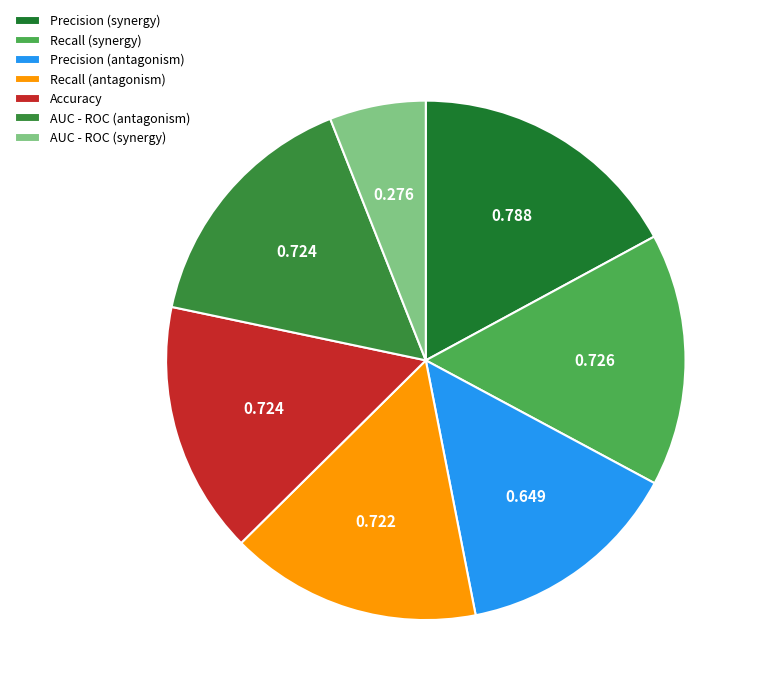

Which has a higher value, AUC - ROC (synergy) or Precision (antagonism)?

Precision (antagonism)